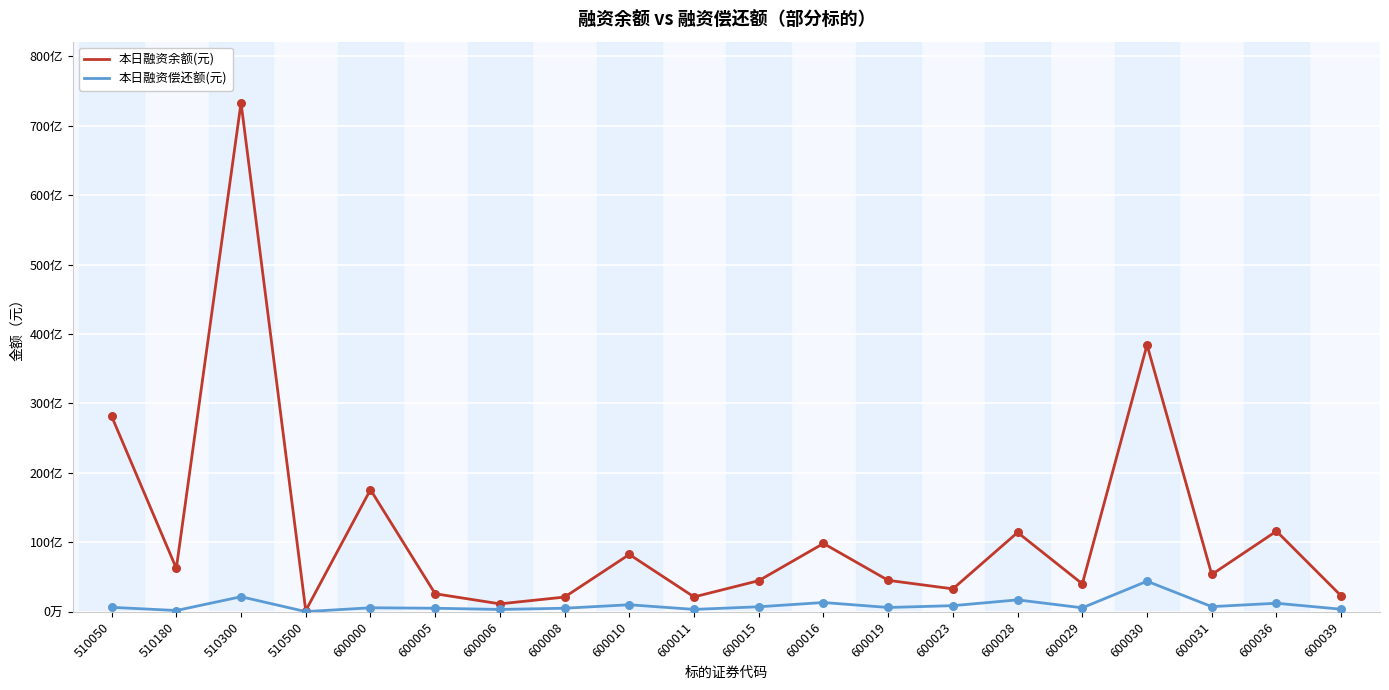

Which series has the largest total across all categories?

本日融资余额(元)